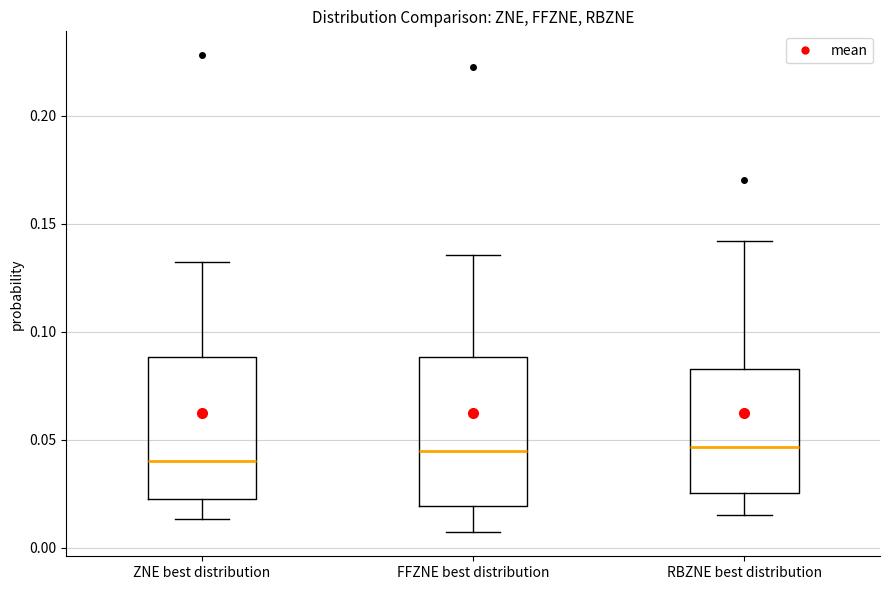

Reading left to right, transcribe this box plot: for each box, give where its median line is, the range the box spans, and where its two whiskers end, as read against the y-axis. The values are not printed on the chart, so give them approximately, as read against the axis.

ZNE best distribution: median 0.040, box 0.020 to 0.090, whiskers 0.015 to 0.130
FFZNE best distribution: median 0.045, box 0.020 to 0.090, whiskers 0.005 to 0.135
RBZNE best distribution: median 0.045, box 0.025 to 0.085, whiskers 0.015 to 0.140